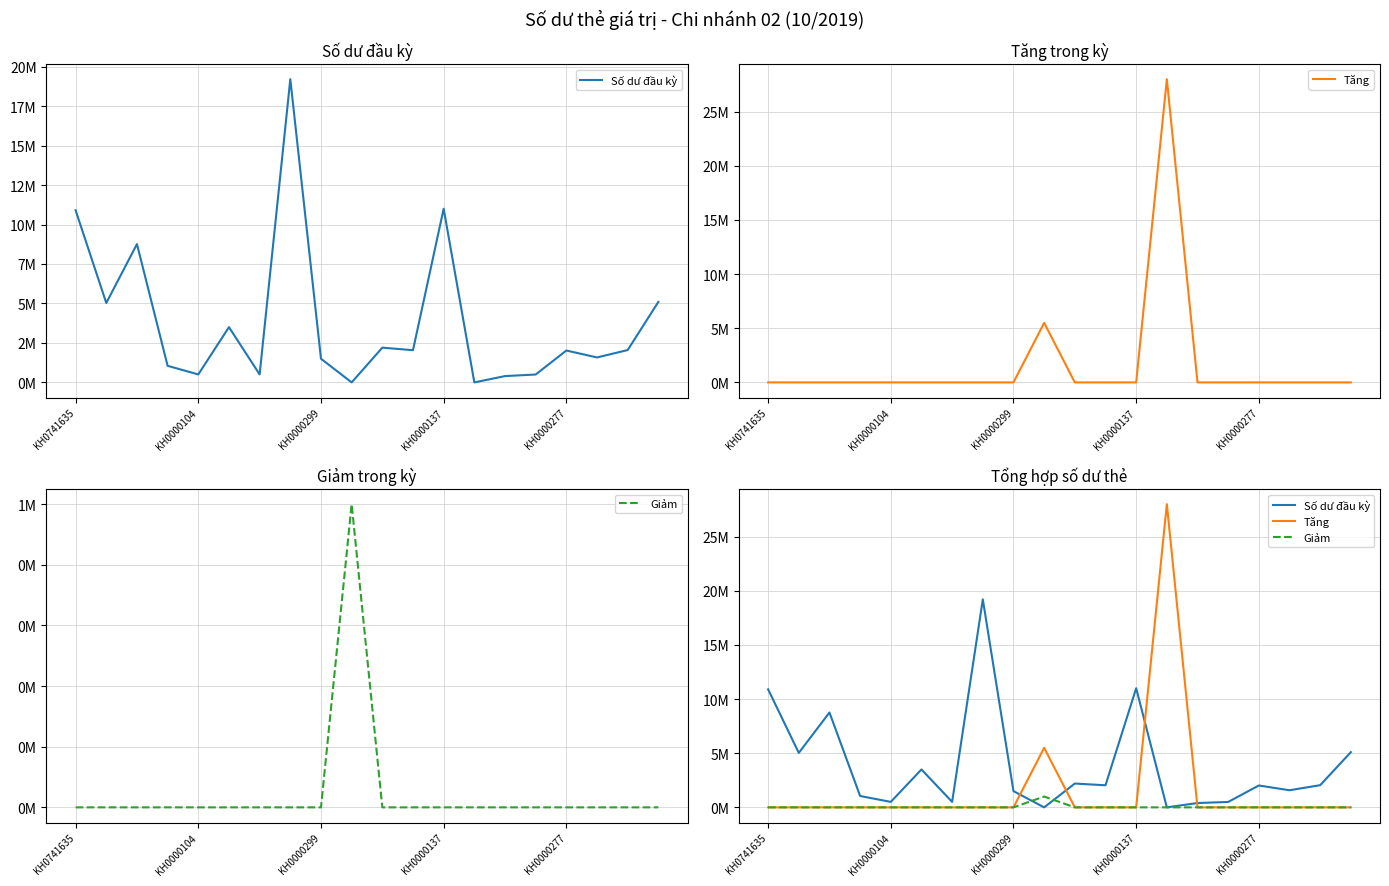

Where does the Số dư đầu kỳ series first go above 2040000?

KH0741635